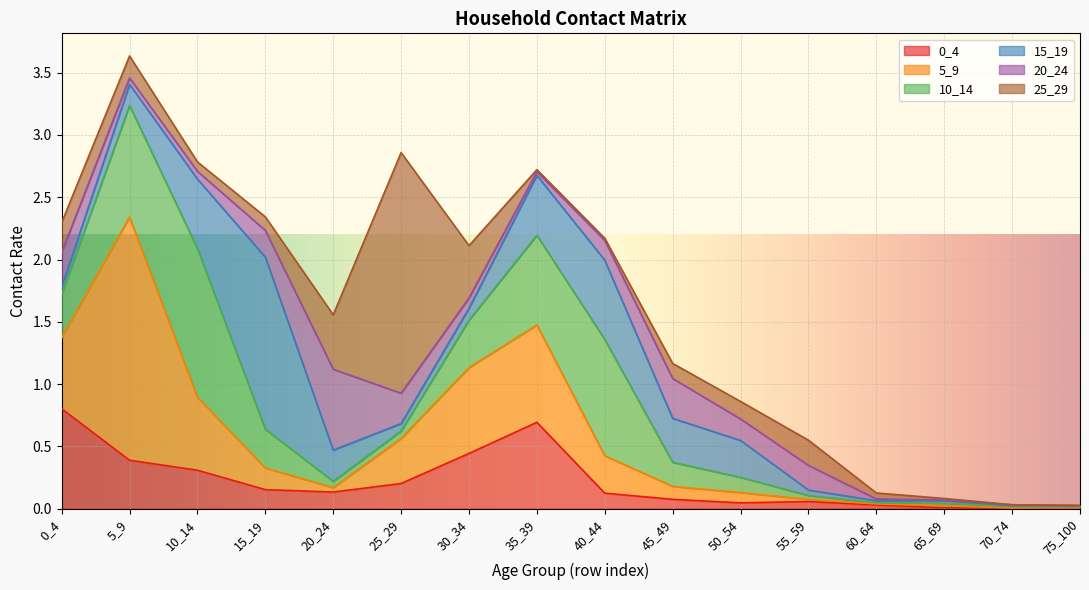

Which series ends up on top after the final intersection of 15_19 and 0_4?

15_19